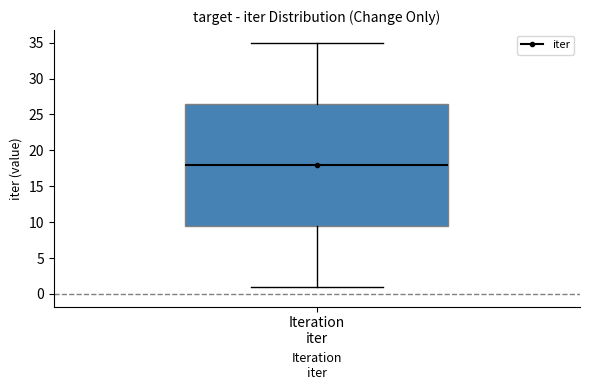

Where does the lower whisker of the box for Iteration iter end on the y-axis? The values are not printed on the chart, so give them approximately, as read against the axis.

1.0